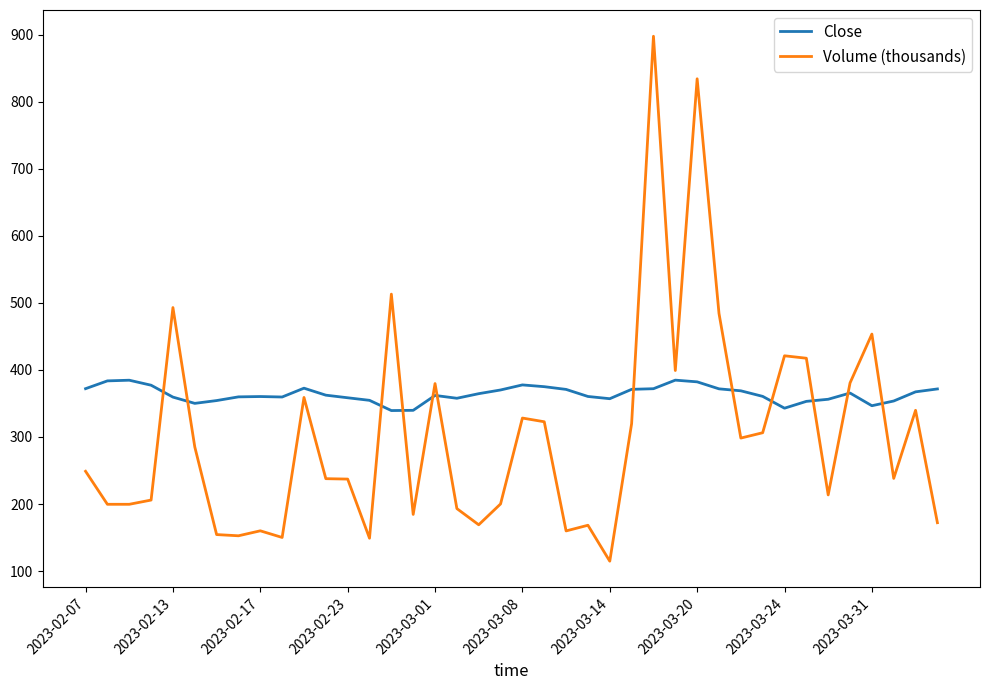

After their last crossing, which series has the higher values: Volume (thousands) or Close?

Close